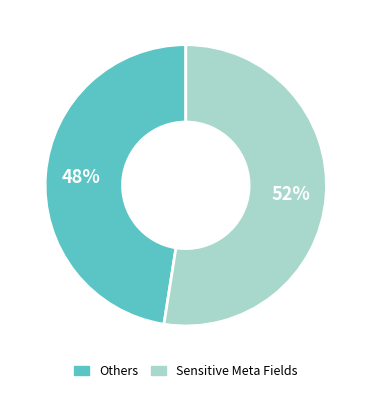

To the nearest percent, what is the average slice percentage?

50%